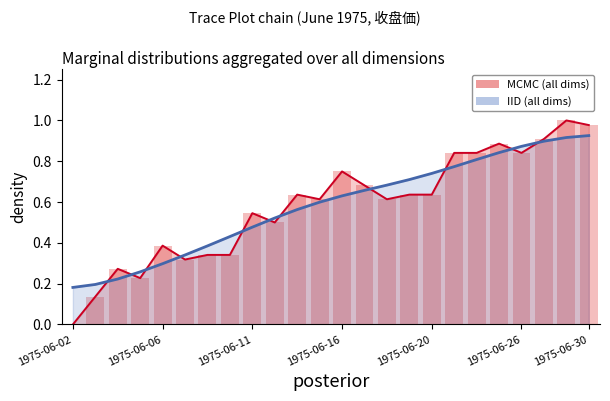

What is the minimum value for 収盘価 (IID all dims)?

0.2